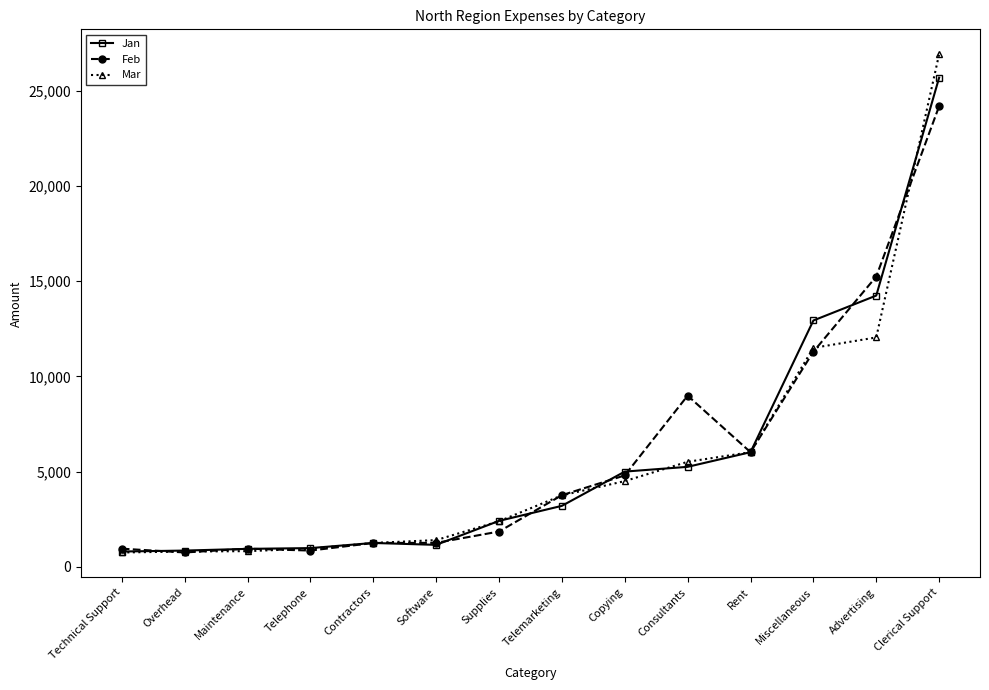

Is the value of Jan at Copying greater than the value of Mar at Contractors?

Yes